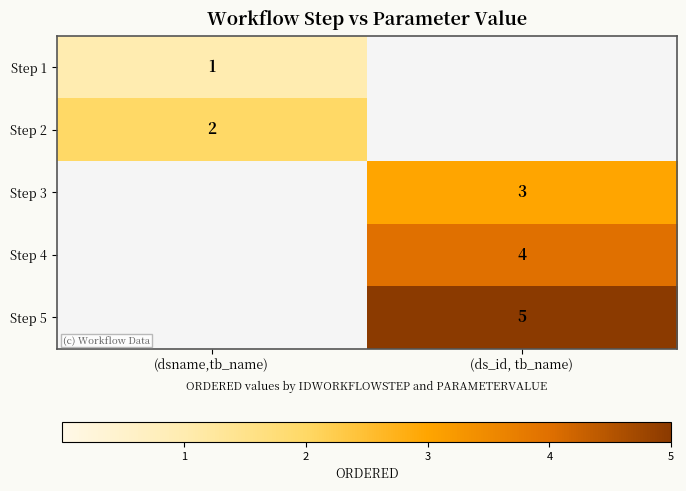

The value of Step 5 at (ds_id, tb_name) is 5. True or false?

True